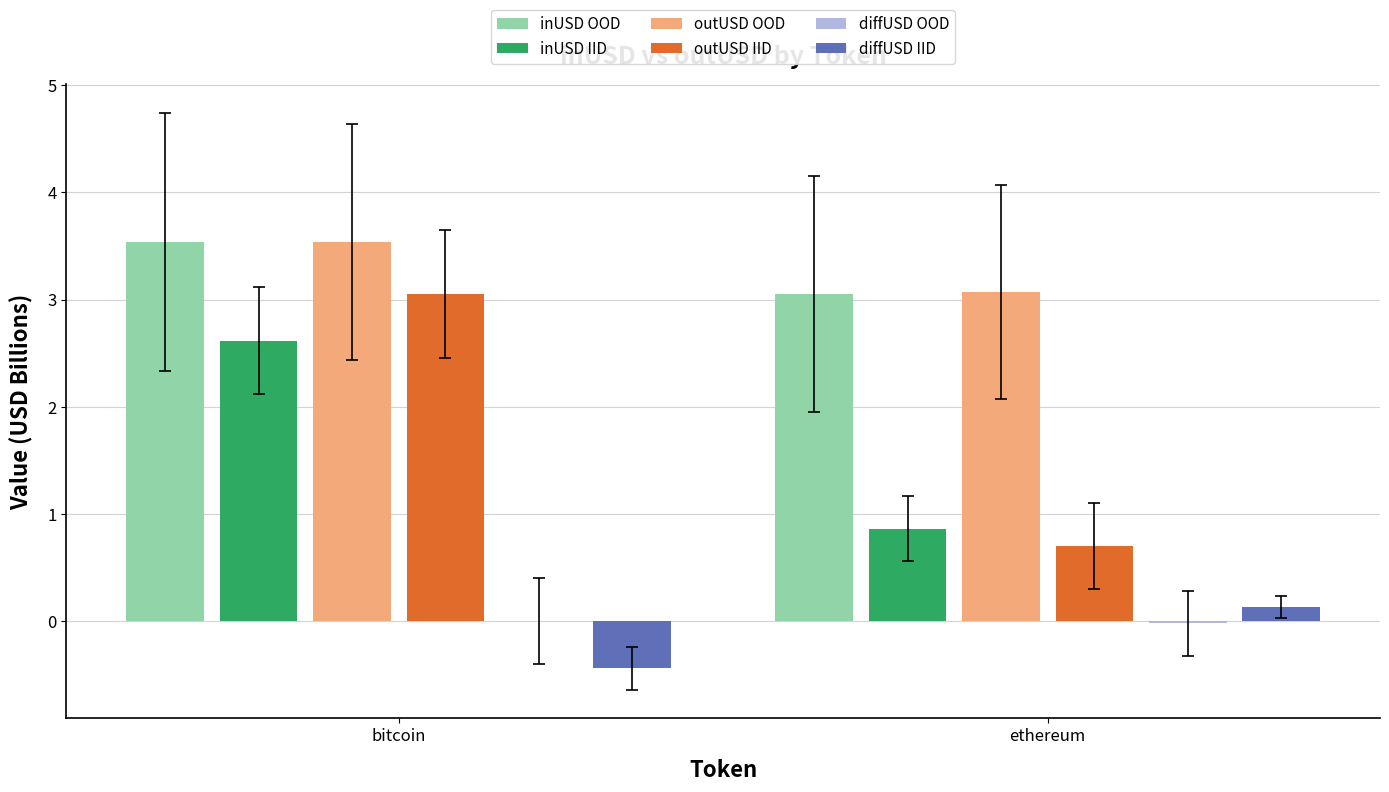

Which label corresponds to the largest value in the chart?

bitcoin